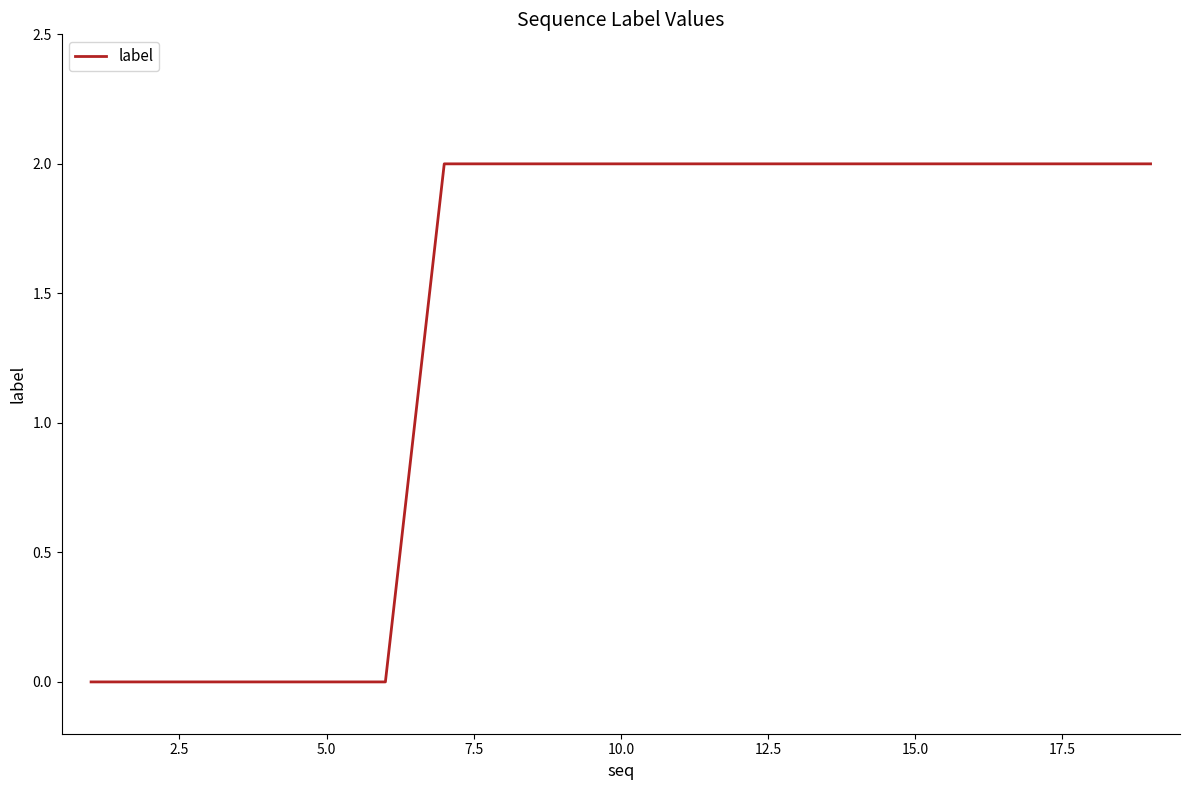

Does the chart have visible grid lines?

No